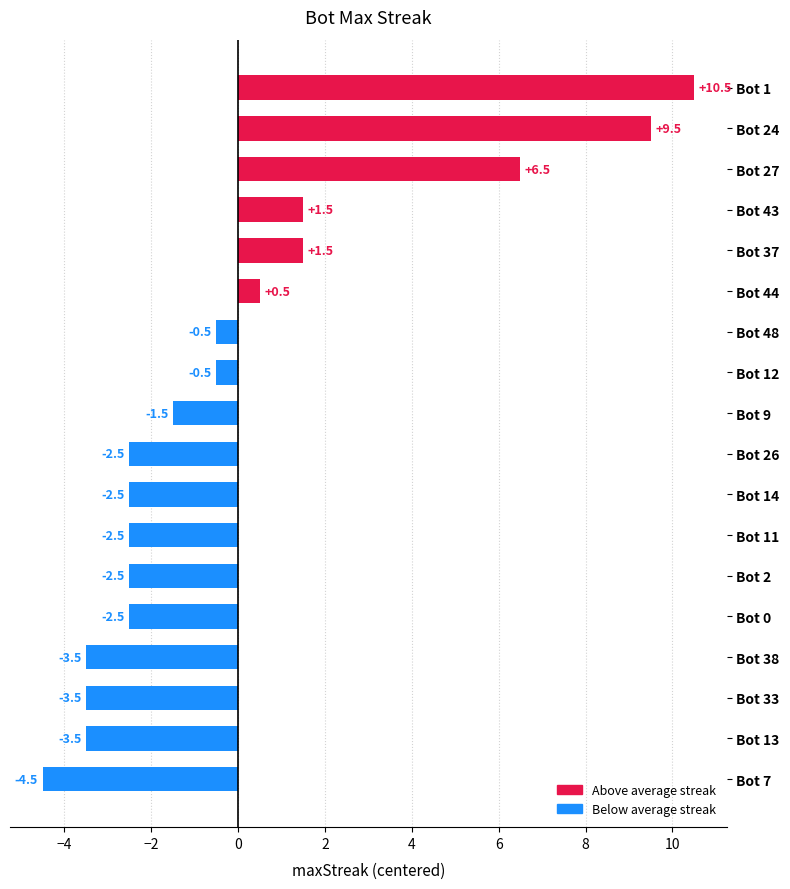

What is the difference between the values at Bot 11 and Bot 48?

2.0